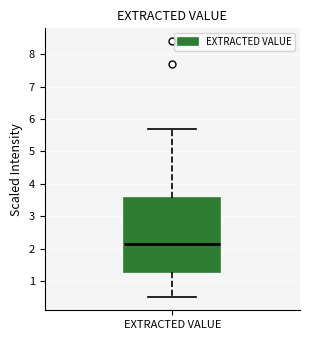

Transcribe this box plot: give where the median line is, the range the box spans, and where the two whiskers end, as read against the y-axis. The values are not printed on the chart, so give them approximately, as read against the axis.

median 2.2, box 1.3 to 3.6, whiskers 0.5 to 5.7